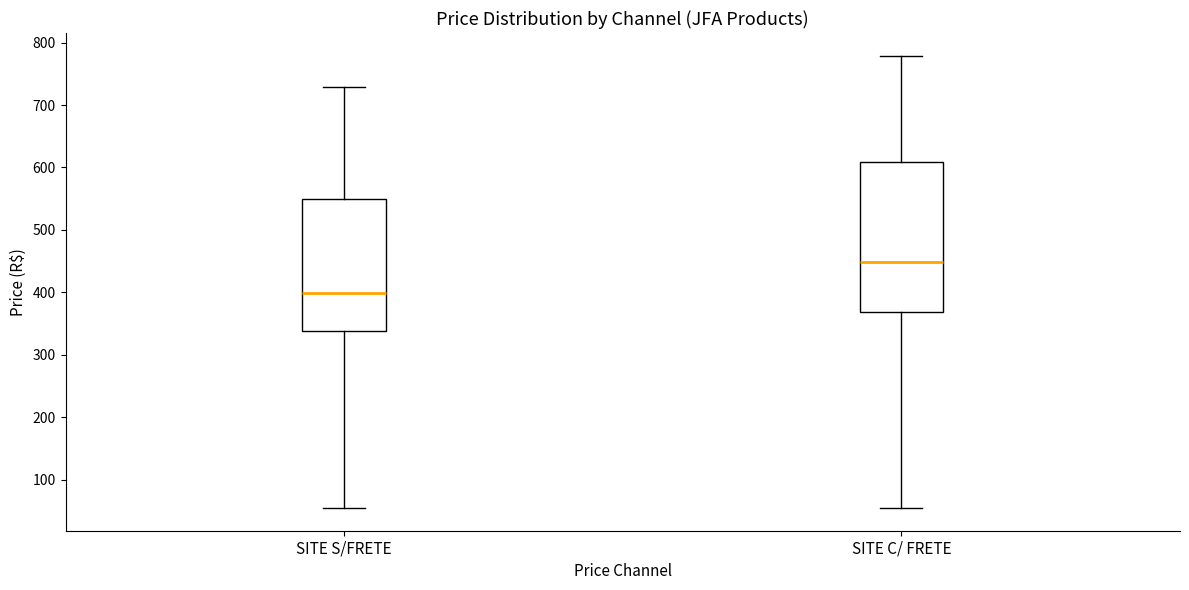

Reading left to right, transcribe this box plot: for each box, give where its median line is, the range the box spans, and where its two whiskers end, as read against the y-axis. The values are not printed on the chart, so give them approximately, as read against the axis.

SITE S/FRETE: median 400, box 340 to 550, whiskers 50 to 730
SITE C/ FRETE: median 450, box 370 to 610, whiskers 50 to 780